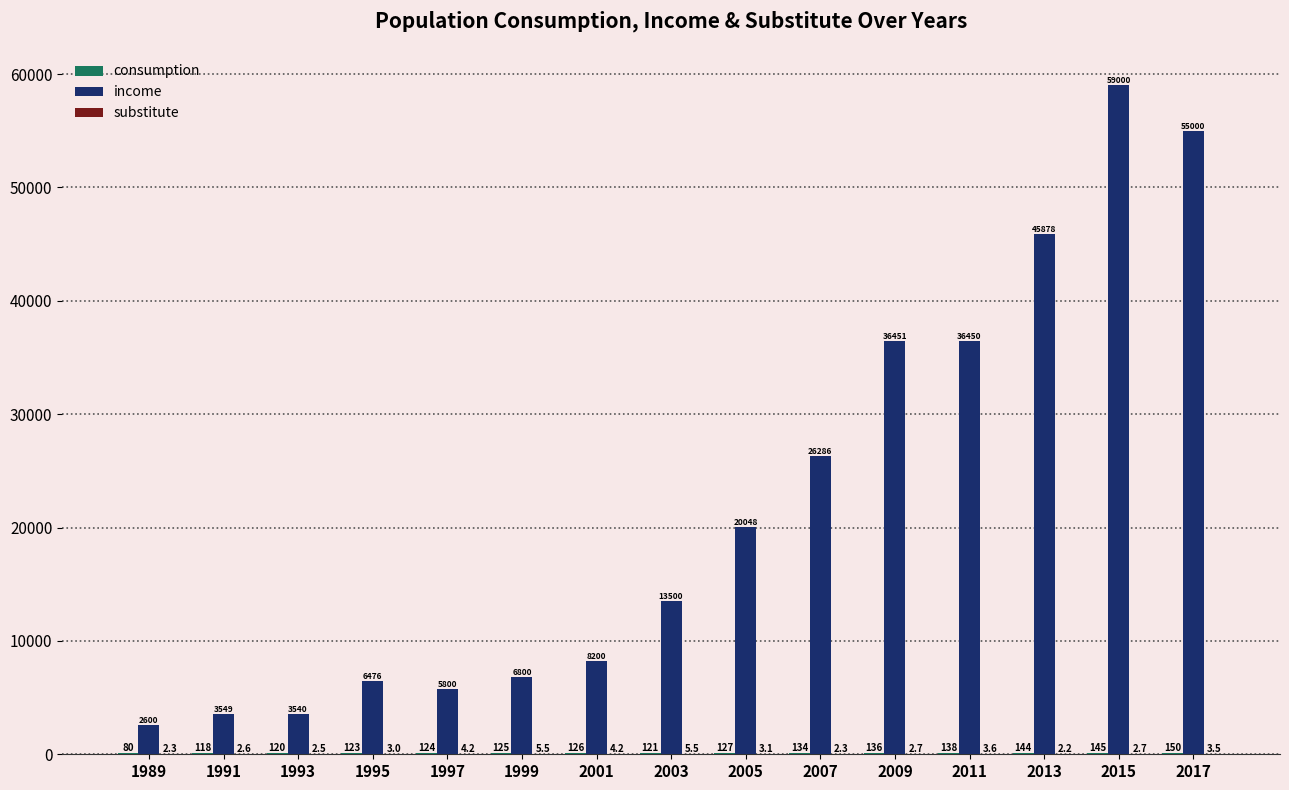

Are the bars horizontal?

No